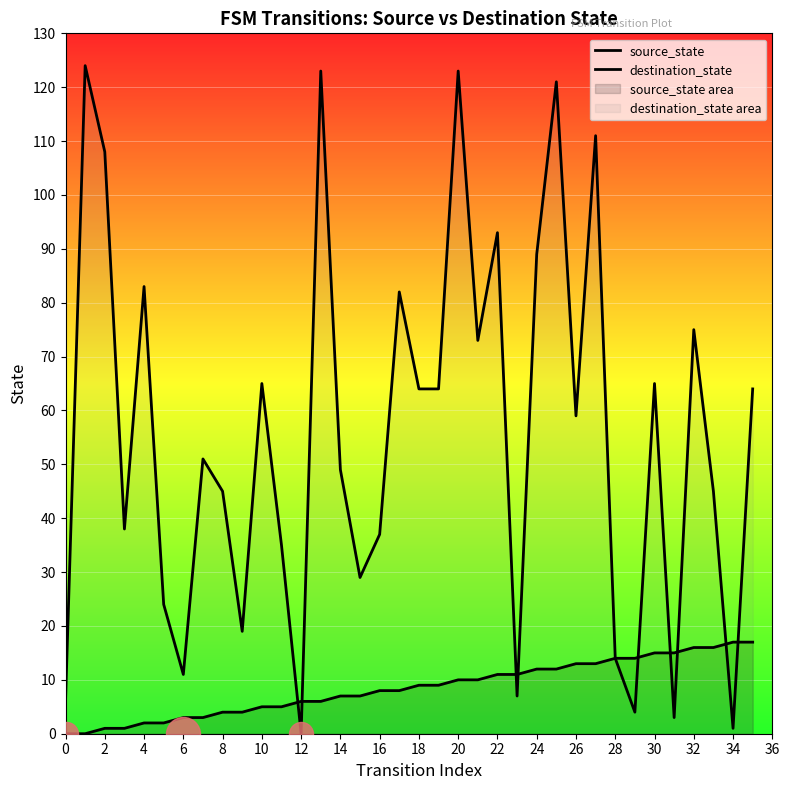

At how many categories does at least one series exceed 30?

25